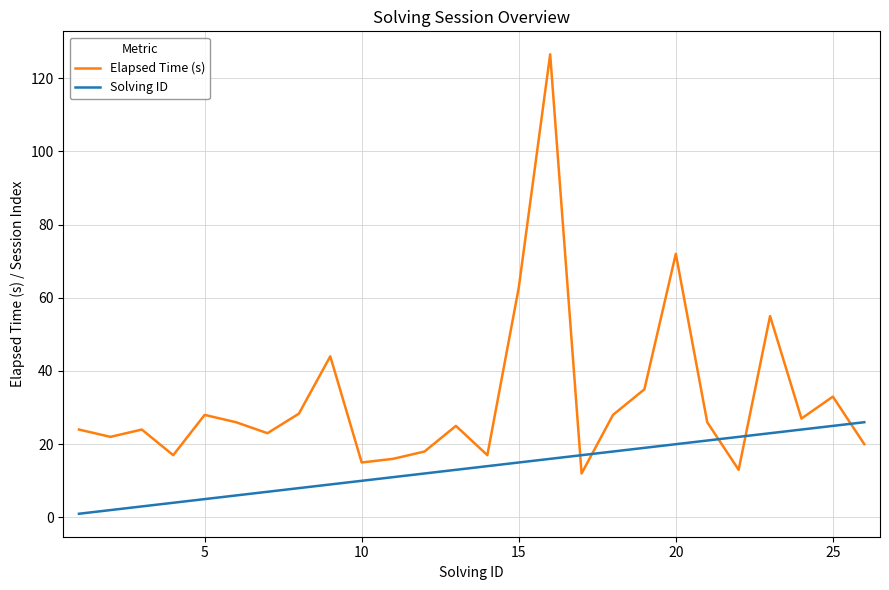

List the series in order of their overall mean, highest first.

Elapsed Time (s), Solving ID